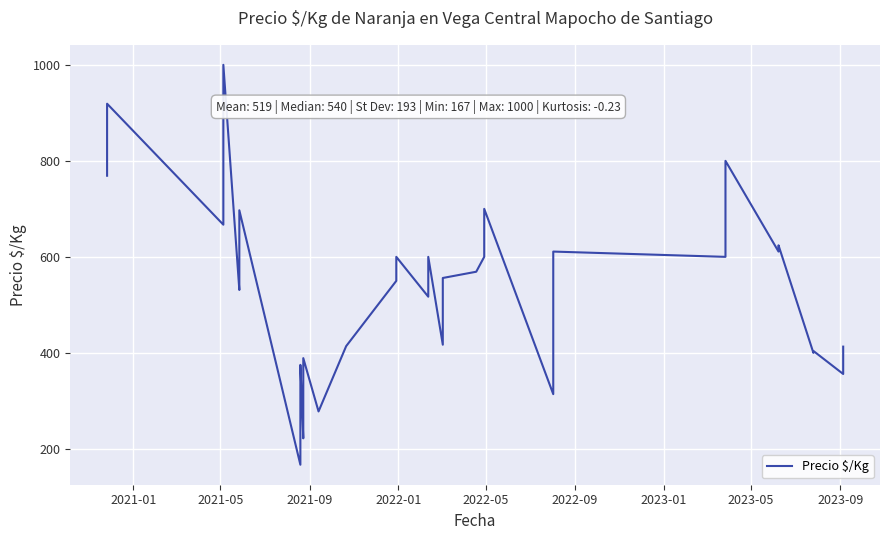

Reading right to left, extract all data points from this chart.

413	356	404	400	624	611	800	600	611	500	314	700	600	569	556	528	417	600	517	600	556	550	414	278	389	278	222	375	300	278	222	167	697	556	531	1000	867	667	919	769